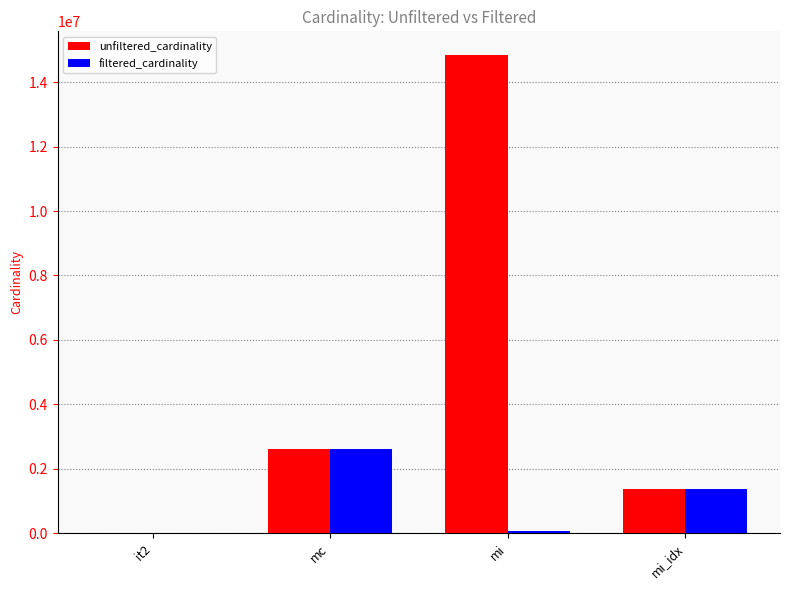

Reading right to left, what are all the values shown in this chart?

unfiltered_cardinality: 1380035	14835720	2609129	113
filtered_cardinality: 1380035	73047	2609129	1